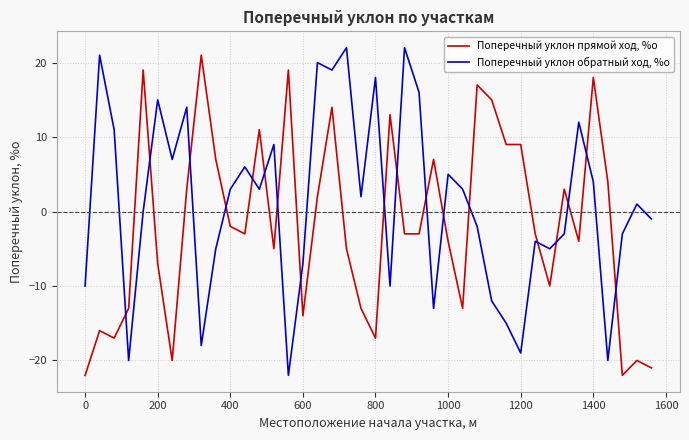

Which series has the largest total across all categories?

Поперечный уклон обратный ход, %о